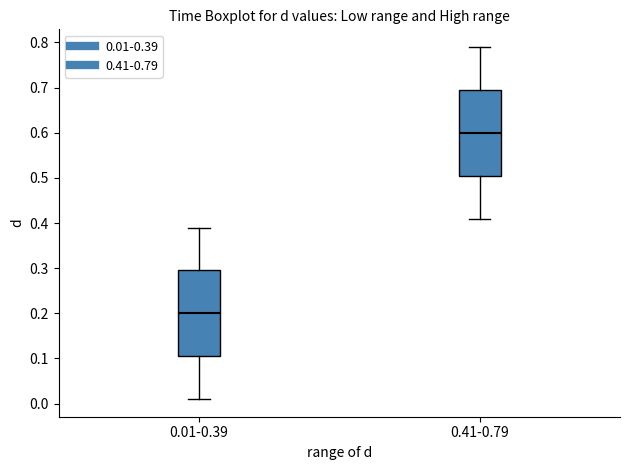

Where does the upper whisker of the box for 0.41-0.79 end on the y-axis? The values are not printed on the chart, so give them approximately, as read against the axis.

0.79